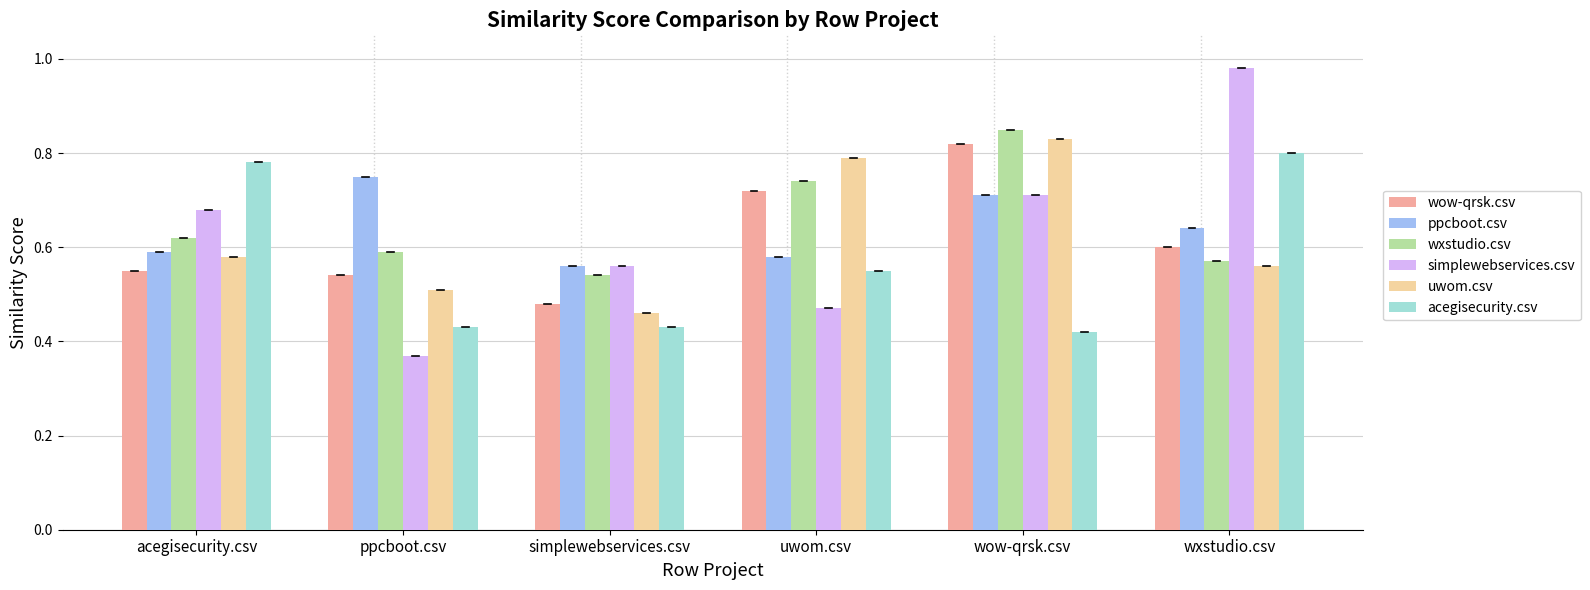

Which series has the widest spread of values?

simplewebservices.csv